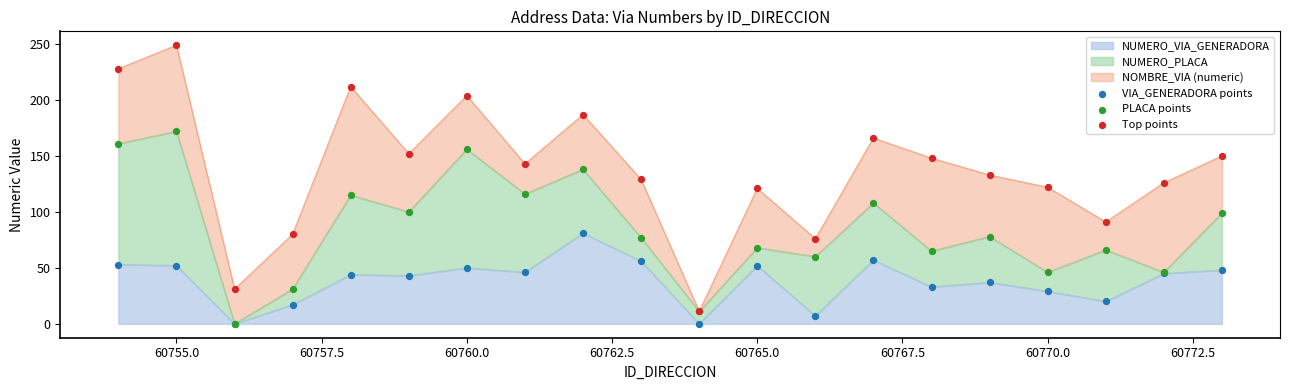

Which series reaches the maximum Y coordinate?

Top points